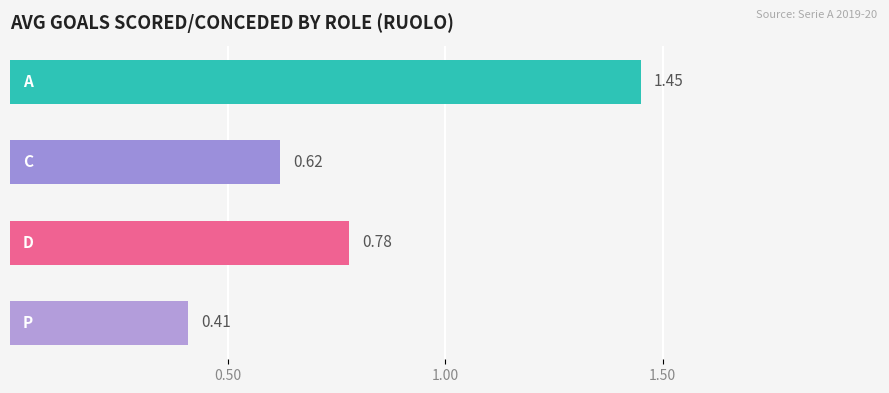

What is the difference between the maximum and minimum values?

1.0